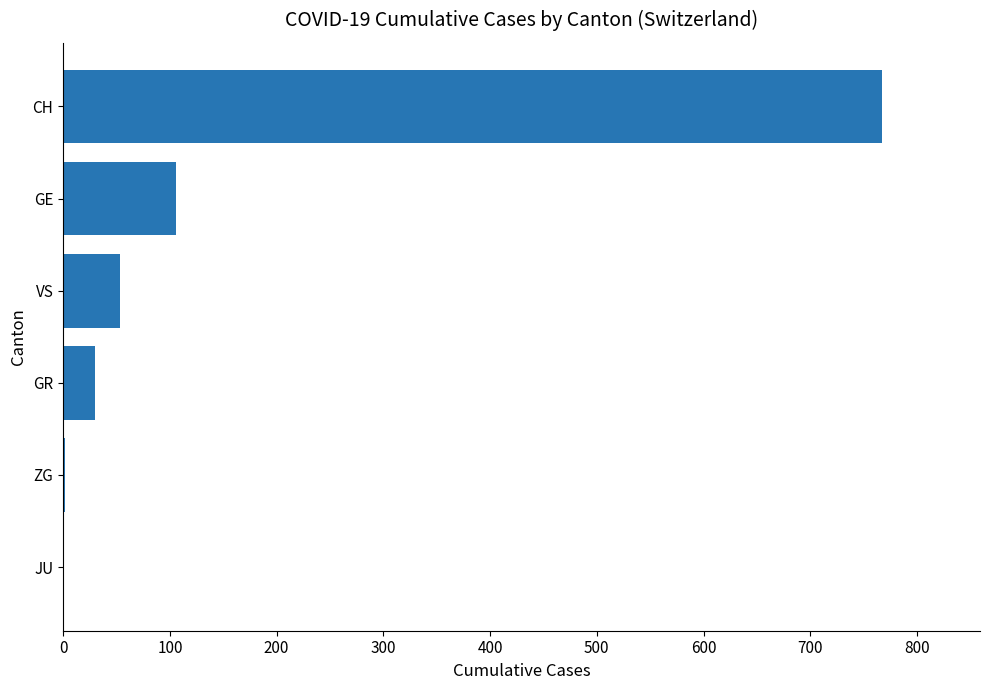

What is the sum of all values?

958